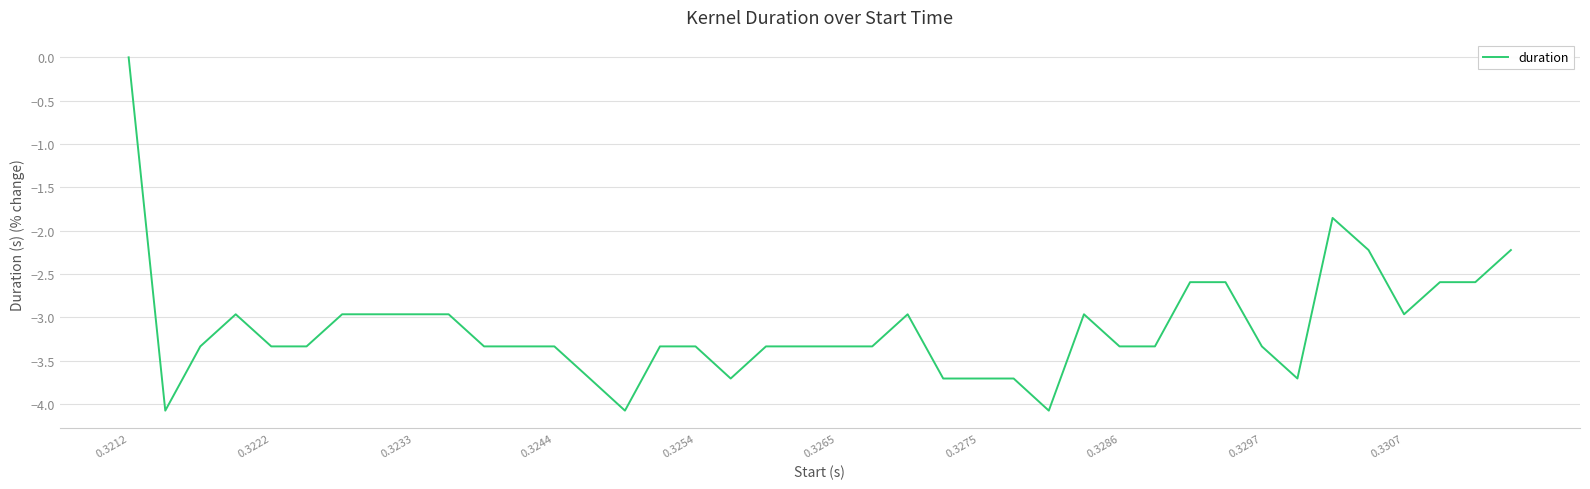

What is the minimum value shown in the chart?

-4.1